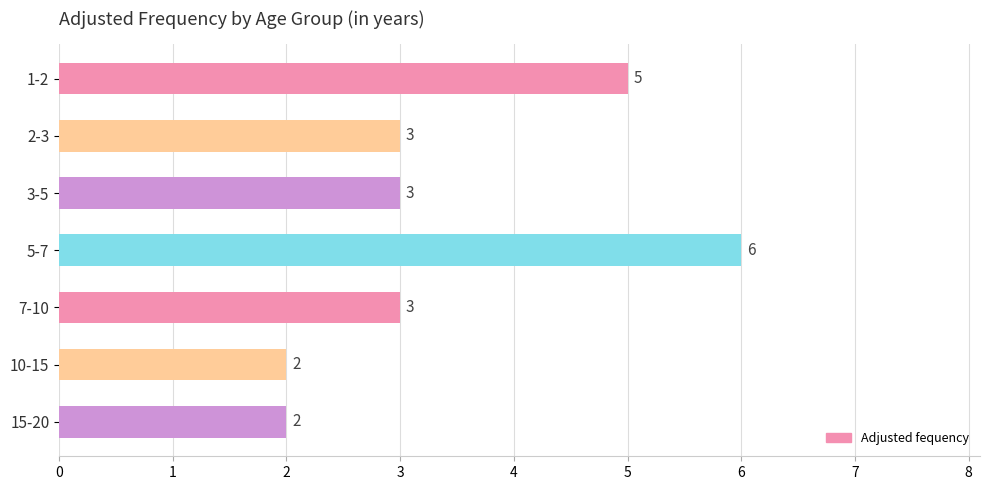

Which category has the highest value across all series?

5-7